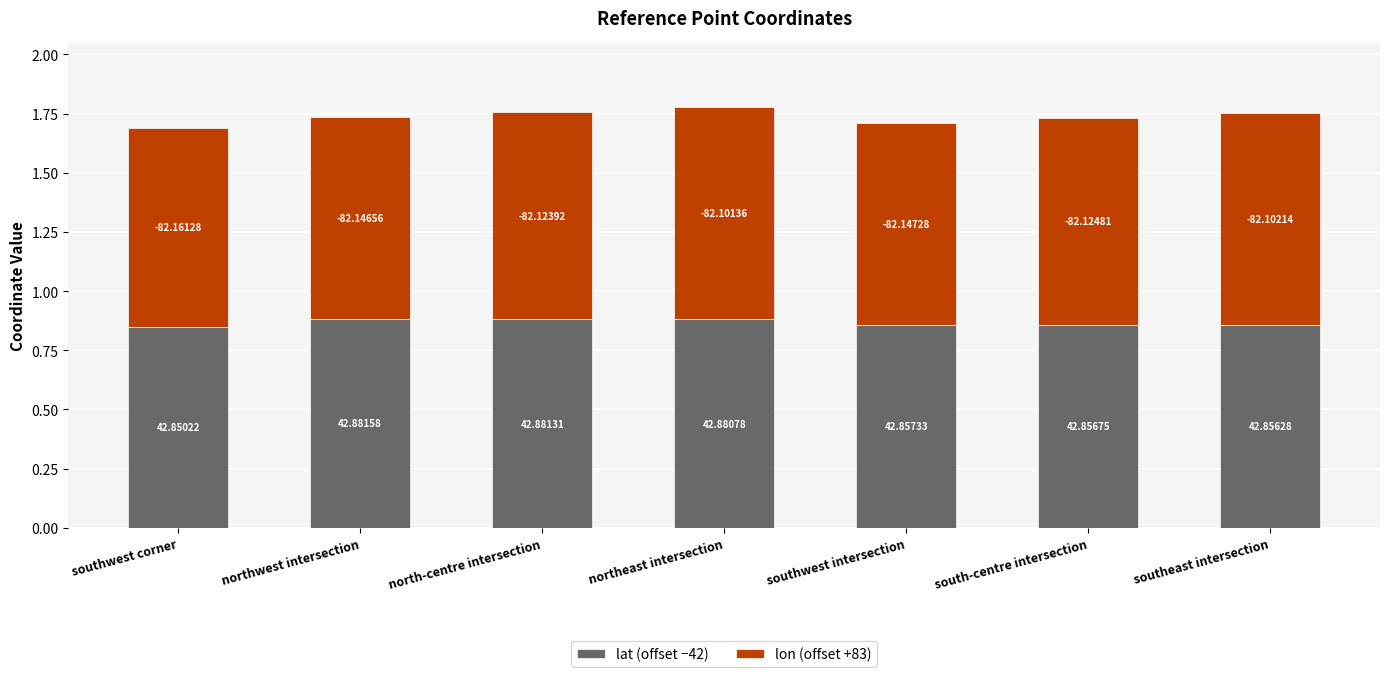

At which label does lat (offset −42) reach its peak?

northwest intersection